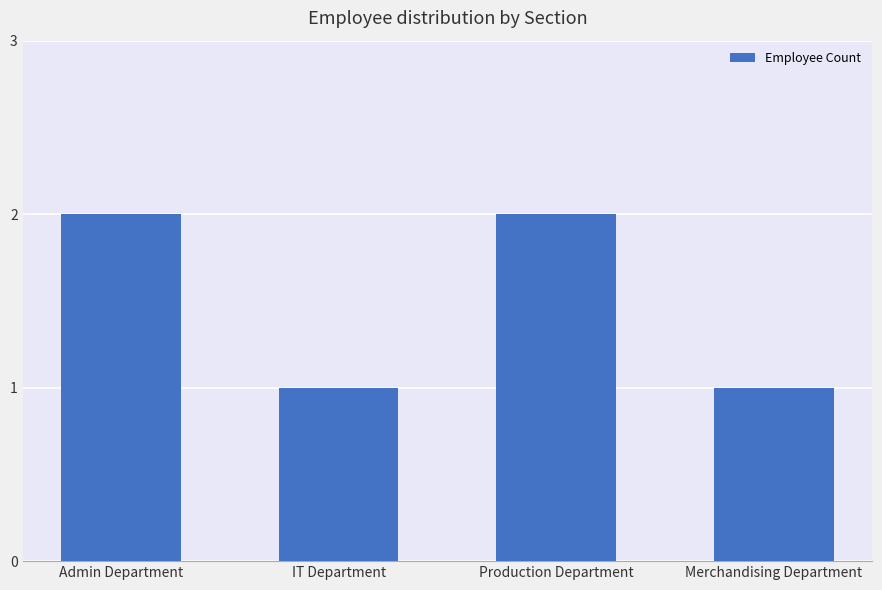

Count the values in the range 1 to 2.

4